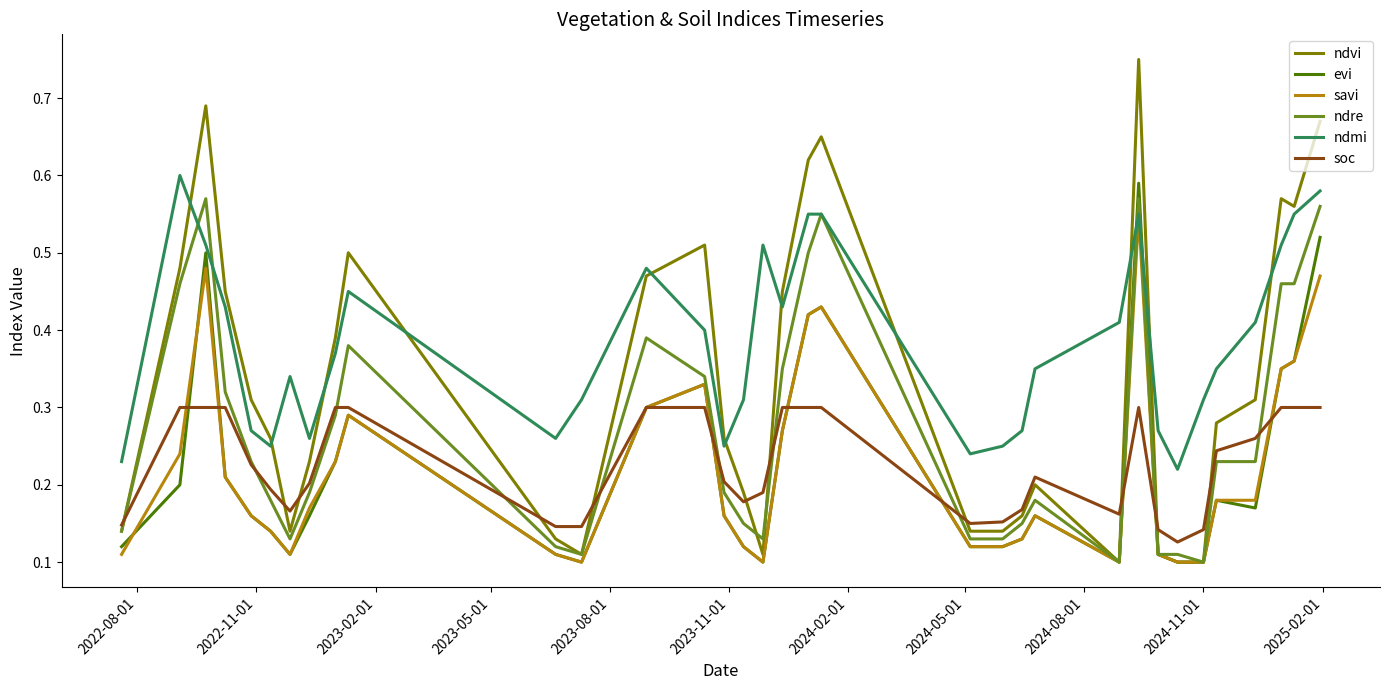

Which series has the largest total across all categories?

ndmi